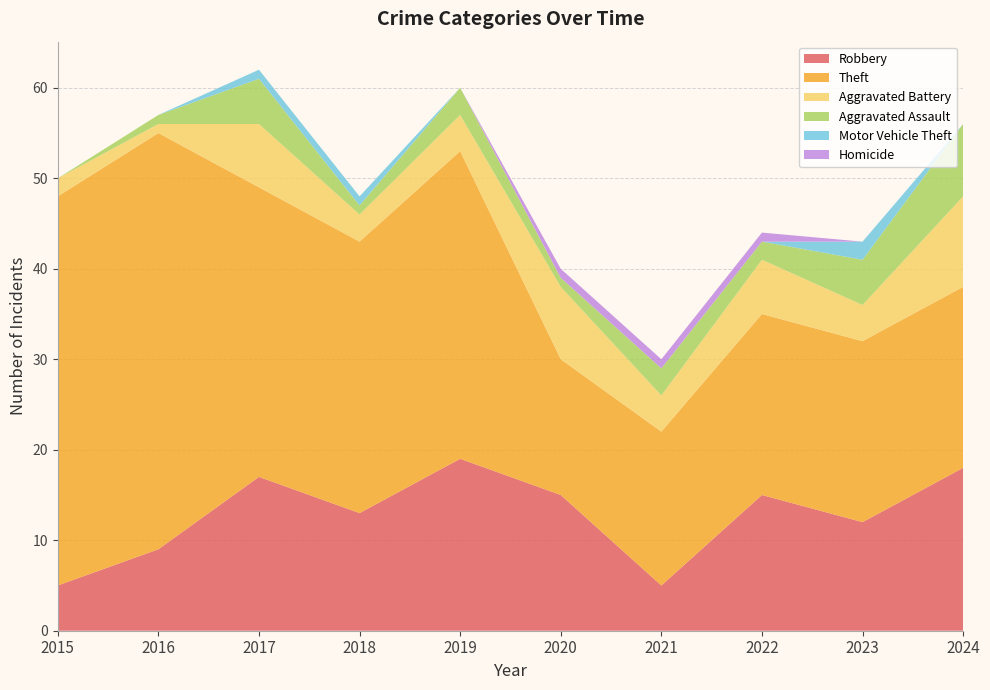

Reading left to right, extract all data points from this chart.

Robbery: 2015=5	2016=9	2017=17	2018=13	2019=19	2020=15	2021=5	2022=15	2023=12	2024=18
Theft: 2015=43	2016=46	2017=32	2018=30	2019=34	2020=15	2021=17	2022=20	2023=20	2024=20
Aggravated Battery: 2015=2	2016=1	2017=7	2018=3	2019=4	2020=8	2021=4	2022=6	2023=4	2024=10
Aggravated Assault: 2015=0	2016=1	2017=5	2018=1	2019=3	2020=1	2021=3	2022=2	2023=5	2024=8
Motor Vehicle Theft: 2015=0	2016=0	2017=1	2018=1	2019=0	2020=0	2021=0	2022=0	2023=2	2024=0
Homicide: 2015=0	2016=0	2017=0	2018=0	2019=0	2020=1	2021=1	2022=1	2023=0	2024=0